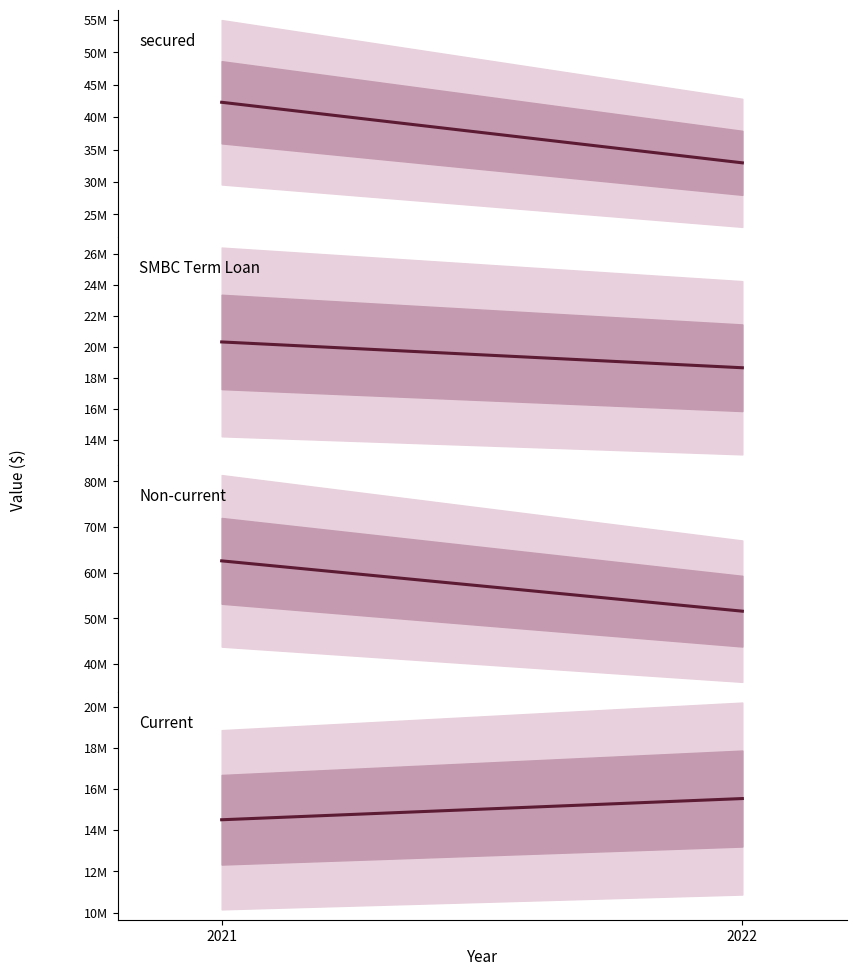

At which label does Current reach its minimum?

2021